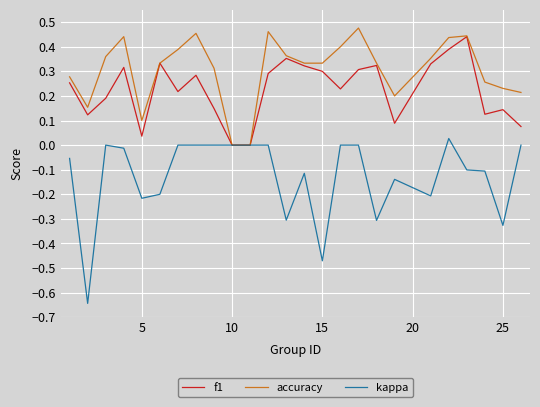

Which series has the widest spread of values?

kappa